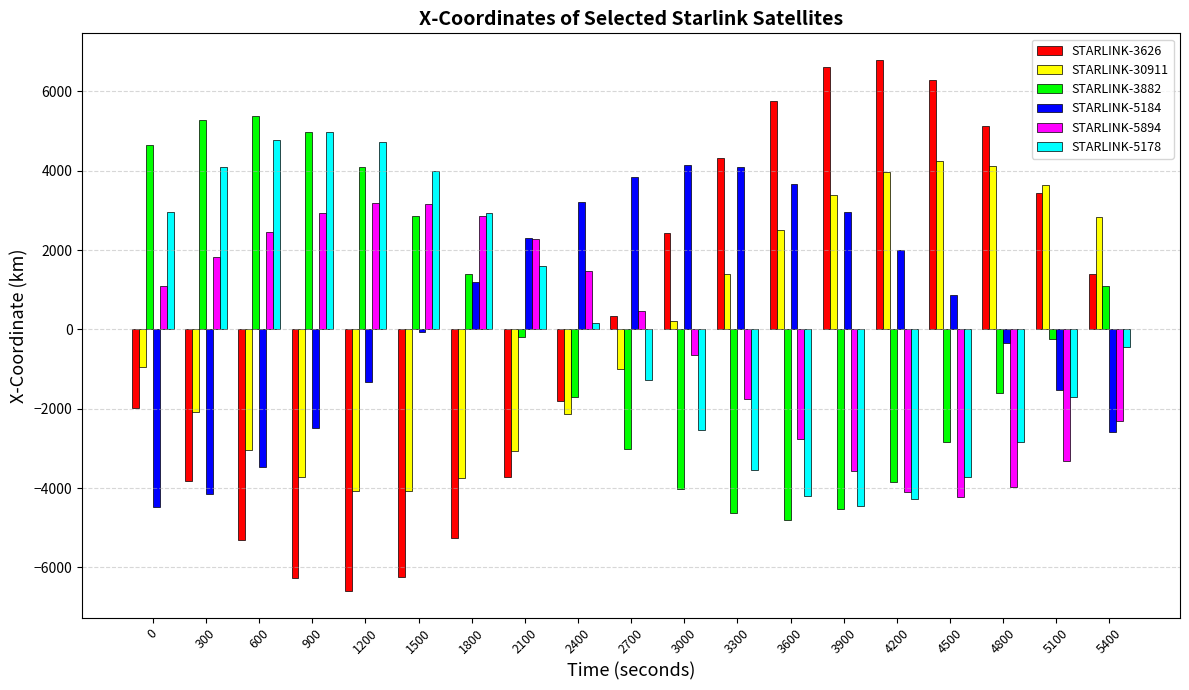

Is the value of STARLINK-3626 at 5100 greater than the value of STARLINK-30911 at 4800?

No